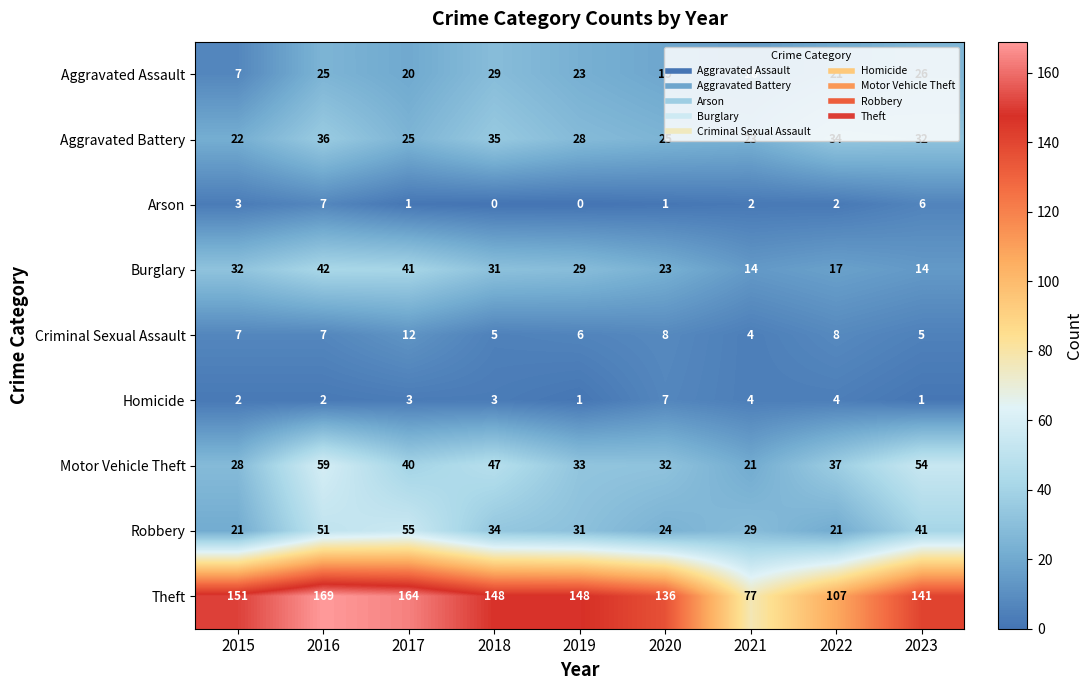

Is it true that Arson equals 2 at 2021?

True